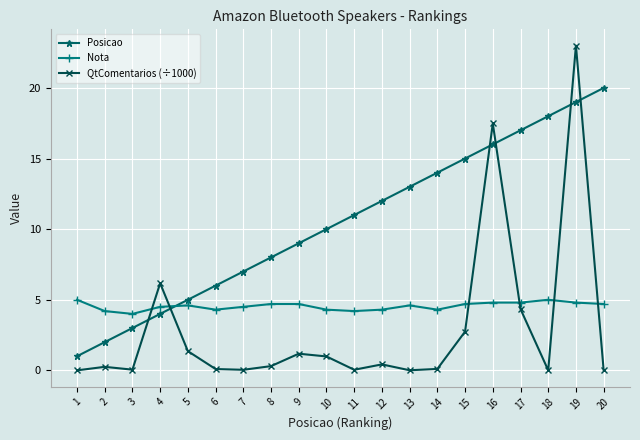

Rank the series by their average value, from lowest to highest.

QtComentarios (÷1000), Nota, Posicao